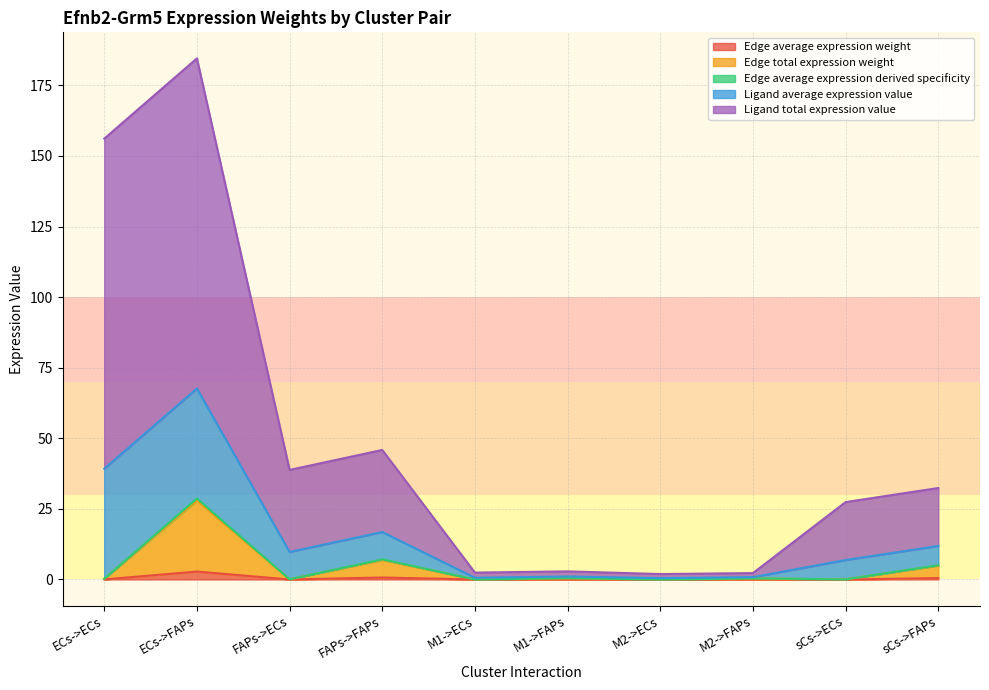

At how many categories does at least one series exceed 136?

2